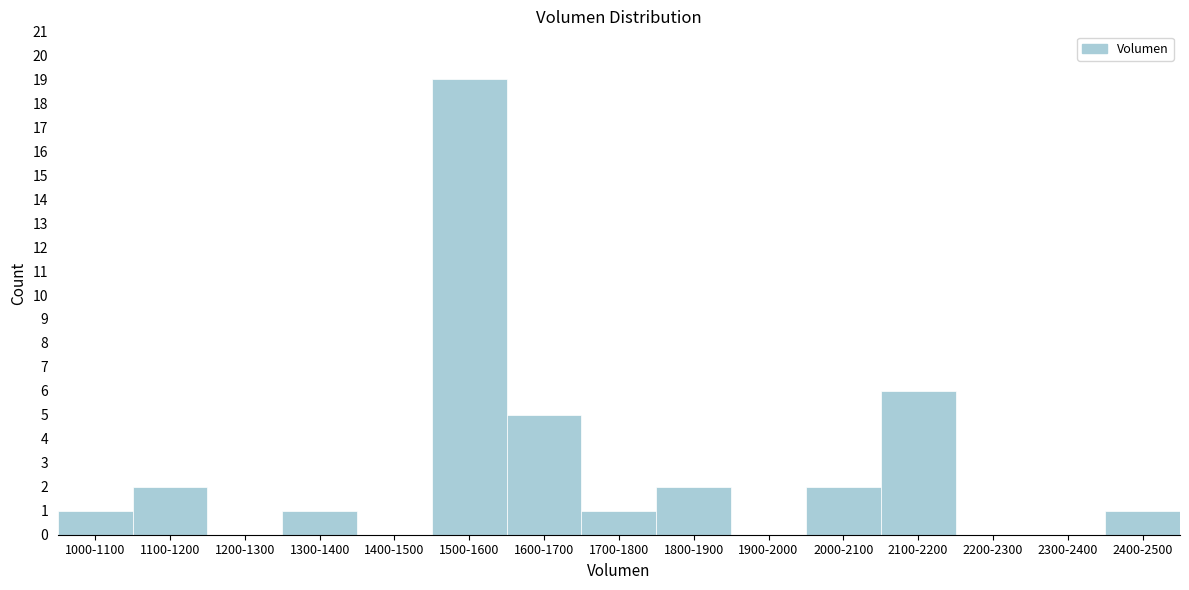

Reading left to right, what are all the values shown in this chart?

1000-1100=1	1100-1200=2	1200-1300=0	1300-1400=1	1400-1500=0	1500-1600=19	1600-1700=5	1700-1800=1	1800-1900=2	1900-2000=0	2000-2100=2	2100-2200=6	2200-2300=0	2300-2400=0	2400-2500=1